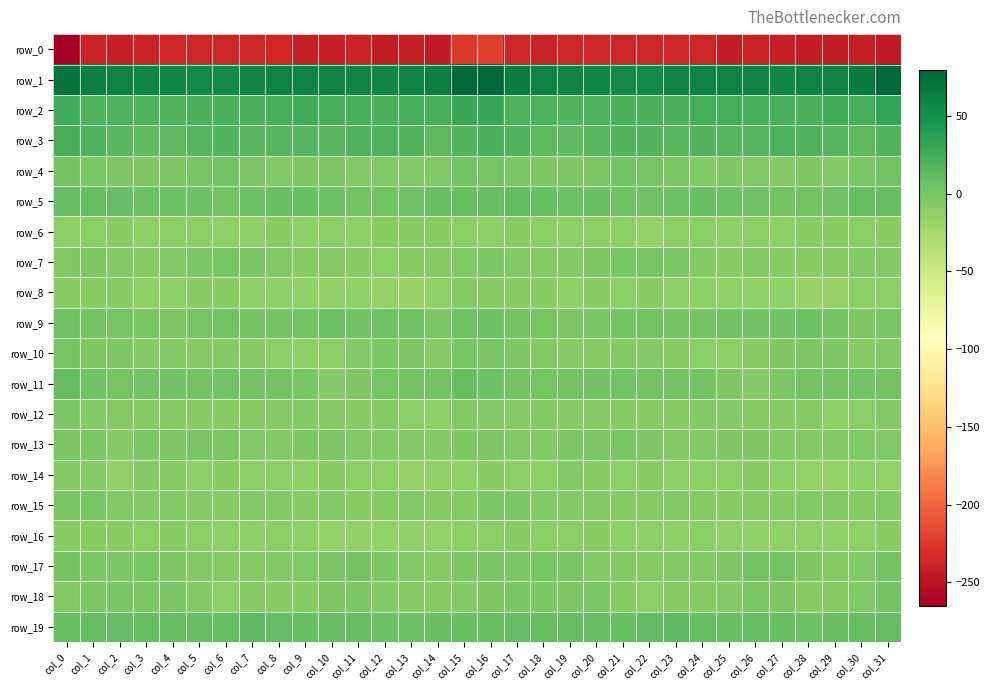

Reading right to left, what are all the values shown in this chart?

row_0: col_31=-245.8	col_30=-242.6	col_29=-244.0	col_28=-244.0	col_27=-241.1	col_26=-239.1	col_25=-243.8	col_24=-238.0	col_23=-236.9	col_22=-237.9	col_21=-238.0	col_20=-236.8	col_19=-237.1	col_18=-240.8	col_17=-237.6	col_16=-221.6	col_15=-224.9	col_14=-245.0	col_13=-243.4	col_12=-243.8	col_11=-239.0	col_10=-240.9	col_9=-243.3	col_8=-235.5	col_7=-238.1	col_6=-237.9	col_5=-237.8	col_4=-236.1	col_3=-238.7	col_2=-241.0	col_1=-239.0	col_0=-265.0
row_1: col_31=78.3	col_30=64.5	col_29=60.9	col_28=59.6	col_27=57.3	col_26=59.5	col_25=61.0	col_24=59.8	col_23=60.1	col_22=54.8	col_21=55.4	col_20=57.0	col_19=58.0	col_18=61.3	col_17=63.1	col_16=79.2	col_15=78.1	col_14=62.1	col_13=60.3	col_12=58.8	col_11=57.7	col_10=61.0	col_9=60.1	col_8=60.4	col_7=58.4	col_6=54.1	col_5=56.1	col_4=57.5	col_3=58.9	col_2=61.6	col_1=62.6	col_0=70.3
row_2: col_31=32.5	col_30=23.7	col_29=25.8	col_28=22.1	col_27=22.9	col_26=23.0	col_25=25.0	col_24=24.4	col_23=22.6	col_22=22.2	col_21=22.3	col_20=20.2	col_19=18.0	col_18=20.7	col_17=20.7	col_16=30.5	col_15=30.0	col_14=23.5	col_13=25.3	col_12=21.4	col_11=23.3	col_10=23.5	col_9=25.6	col_8=23.3	col_7=22.5	col_6=22.2	col_5=22.3	col_4=18.6	col_3=18.9	col_2=20.3	col_1=20.0	col_0=25.6
row_3: col_31=18.6	col_30=14.0	col_29=16.6	col_28=20.0	col_27=20.1	col_26=16.5	col_25=16.3	col_24=17.6	col_23=15.5	col_22=17.7	col_21=17.4	col_20=15.0	col_19=13.0	col_18=14.4	col_17=18.9	col_16=22.4	col_15=18.2	col_14=13.5	col_13=18.5	col_12=20.1	col_11=19.1	col_10=15.8	col_9=17.3	col_8=16.6	col_7=15.8	col_6=18.4	col_5=16.6	col_4=14.4	col_3=12.6	col_2=15.8	col_1=19.6	col_0=23.9
row_4: col_31=3.3	col_30=-2.0	col_29=-6.2	col_28=-3.2	col_27=-6.3	col_26=-4.7	col_25=-3.3	col_24=-4.9	col_23=-2.8	col_22=0.5	col_21=1.5	col_20=-3.0	col_19=-3.4	col_18=-3.7	col_17=-2.1	col_16=0.4	col_15=1.5	col_14=-4.9	col_13=-4.8	col_12=-4.2	col_11=-6.5	col_10=-3.3	col_9=-4.1	col_8=-4.5	col_7=-1.8	col_6=1.8	col_5=-0.3	col_4=-3.5	col_3=-3.7	col_2=-3.4	col_1=-1.8	col_0=1.3
row_5: col_31=8.5	col_30=8.3	col_29=5.0	col_28=3.4	col_27=3.1	col_26=4.7	col_25=6.5	col_24=7.3	col_23=5.8	col_22=4.3	col_21=4.2	col_20=7.2	col_19=5.5	col_18=8.8	col_17=11.0	col_16=9.0	col_15=8.5	col_14=7.3	col_13=4.0	col_12=3.5	col_11=3.3	col_10=5.3	col_9=7.3	col_8=7.0	col_7=5.2	col_6=3.6	col_5=6.0	col_4=6.5	col_3=5.9	col_2=10.3	col_1=10.3	col_0=10.1
row_6: col_31=-9.4	col_30=-9.6	col_29=-8.7	col_28=-8.4	col_27=-11.8	col_26=-10.3	col_25=-12.0	col_24=-10.0	col_23=-10.2	col_22=-13.7	col_21=-11.6	col_20=-9.6	col_19=-11.8	col_18=-10.4	col_17=-8.9	col_16=-11.3	col_15=-10.1	col_14=-9.3	col_13=-8.5	col_12=-9.3	col_11=-11.8	col_10=-10.7	col_9=-11.8	col_8=-9.3	col_7=-11.8	col_6=-13.5	col_5=-10.2	col_4=-10.5	col_3=-11.9	col_2=-9.4	col_1=-10.2	col_0=-12.2
row_7: col_31=-5.8	col_30=-6.7	col_29=-7.6	col_28=-9.2	col_27=-9.5	col_26=-6.7	col_25=-8.5	col_24=-6.1	col_23=-2.1	col_22=1.0	col_21=-1.1	col_20=-4.0	col_19=-6.6	col_18=-7.4	col_17=-4.2	col_16=-2.7	col_15=-5.0	col_14=-7.0	col_13=-8.6	col_12=-9.7	col_11=-8.4	col_10=-6.9	col_9=-8.4	col_8=-4.6	col_7=-0.8	col_6=1.1	col_5=-2.8	col_4=-4.9	col_3=-7.2	col_2=-6.7	col_1=-3.9	col_0=-4.7
row_8: col_31=-10.5	col_30=-10.5	col_29=-16.1	col_28=-17.0	col_27=-12.8	col_26=-13.0	col_25=-13.2	col_24=-12.2	col_23=-10.5	col_22=-9.0	col_21=-9.7	col_20=-8.9	col_19=-11.1	col_18=-9.0	col_17=-7.3	col_16=-7.8	col_15=-7.3	col_14=-12.3	col_13=-17.4	col_12=-15.3	col_11=-12.3	col_10=-13.5	col_9=-12.8	col_8=-11.4	col_7=-9.9	col_6=-9.3	col_5=-9.2	col_4=-9.7	col_3=-10.9	col_2=-8.0	col_1=-8.4	col_0=-9.5
row_9: col_31=-0.3	col_30=-3.4	col_29=2.1	col_28=5.4	col_27=4.1	col_26=5.2	col_25=4.7	col_24=2.5	col_23=1.6	col_22=3.0	col_21=2.5	col_20=-1.2	col_19=-2.0	col_18=0.2	col_17=2.0	col_16=5.7	col_15=4.6	col_14=-2.7	col_13=4.8	col_12=4.7	col_11=4.4	col_10=5.5	col_9=3.5	col_8=2.2	col_7=1.7	col_6=3.4	col_5=1.2	col_4=-1.9	col_3=-1.3	col_2=0.7	col_1=2.4	col_0=4.8
row_10: col_31=-6.7	col_30=-8.6	col_29=-4.0	col_28=-1.8	col_27=-3.5	col_26=-9.4	col_25=-11.5	col_24=-10.5	col_23=-8.4	col_22=-6.3	col_21=-6.8	col_20=-7.1	col_19=-7.0	col_18=-4.7	col_17=-4.0	col_16=-0.2	col_15=-1.2	col_14=-8.0	col_13=-2.2	col_12=-2.1	col_11=-5.5	col_10=-10.6	col_9=-11.4	col_8=-9.7	col_7=-7.6	col_6=-6.0	col_5=-7.2	col_4=-6.7	col_3=-6.6	col_2=-4.2	col_1=-3.0	col_0=1.2
row_11: col_31=3.5	col_30=3.1	col_29=3.1	col_28=1.5	col_27=-1.9	col_26=-6.0	col_25=-3.7	col_24=2.5	col_23=2.1	col_22=3.4	col_21=3.0	col_20=4.0	col_19=2.9	col_18=0.8	col_17=1.5	col_16=6.4	col_15=8.2	col_14=3.2	col_13=2.6	col_12=0.6	col_11=-3.6	col_10=-6.0	col_9=-1.0	col_8=2.9	col_7=2.2	col_6=3.5	col_5=2.9	col_4=4.6	col_3=1.6	col_2=0.7	col_1=3.9	col_0=10.0
row_12: col_31=-6.5	col_30=-9.8	col_29=-11.1	col_28=-8.1	col_27=-8.6	col_26=-9.1	col_25=-6.3	col_24=-6.4	col_23=-9.3	col_22=-9.1	col_21=-8.7	col_20=-8.1	col_19=-7.6	col_18=-6.8	col_17=-8.1	col_16=-5.6	col_15=-4.7	col_14=-11.0	col_13=-10.3	col_12=-7.7	col_11=-8.9	col_10=-8.1	col_9=-5.7	col_8=-7.9	col_7=-9.3	col_6=-9.1	col_5=-8.5	col_4=-7.8	col_3=-7.2	col_2=-7.3	col_1=-6.5	col_0=-2.4
row_13: col_31=-4.4	col_30=-5.2	col_29=-6.3	col_28=-5.6	col_27=-5.7	col_26=-3.5	col_25=-2.8	col_24=-4.8	col_23=-5.7	col_22=-3.4	col_21=-0.9	col_20=-1.8	col_19=-2.3	col_18=-4.9	col_17=-5.4	col_16=-2.6	col_15=-3.4	col_14=-6.1	col_13=-6.1	col_12=-5.6	col_11=-5.1	col_10=-2.5	col_9=-3.7	col_8=-5.2	col_7=-5.3	col_6=-2.4	col_5=-0.6	col_4=-2.4	col_3=-2.3	col_2=-6.7	col_1=-2.4	col_0=-0.4
row_14: col_31=-13.9	col_30=-13.2	col_29=-14.0	col_28=-14.8	col_27=-11.3	col_26=-9.4	col_25=-10.7	col_24=-11.1	col_23=-10.1	col_22=-9.0	col_21=-9.6	col_20=-8.9	col_19=-5.7	col_18=-11.4	col_17=-10.6	col_16=-8.8	col_15=-12.8	col_14=-13.4	col_13=-15.0	col_12=-13.5	col_11=-10.4	col_10=-9.2	col_9=-11.5	col_8=-10.2	col_7=-10.0	col_6=-8.9	col_5=-9.9	col_4=-7.2	col_3=-6.7	col_2=-12.9	col_1=-8.0	col_0=-6.0
row_15: col_31=-6.5	col_30=-7.3	col_29=-5.0	col_28=-6.6	col_27=-8.5	col_26=-7.1	col_25=-8.5	col_24=-8.0	col_23=-5.2	col_22=-7.9	col_21=-8.5	col_20=-6.7	col_19=-5.8	col_18=-5.7	col_17=-2.7	col_16=-2.2	col_15=-7.4	col_14=-7.0	col_13=-5.2	col_12=-7.6	col_11=-8.3	col_10=-6.8	col_9=-9.3	col_8=-6.6	col_7=-5.6	col_6=-8.8	col_5=-7.7	col_4=-6.4	col_3=-5.6	col_2=-5.3	col_1=-0.9	col_0=-1.3
row_16: col_31=-8.5	col_30=-12.9	col_29=-13.1	col_28=-13.2	col_27=-13.6	col_26=-13.3	col_25=-13.4	col_24=-9.6	col_23=-11.2	col_22=-11.8	col_21=-11.6	col_20=-8.7	col_19=-9.9	col_18=-10.0	col_17=-8.2	col_16=-10.1	col_15=-11.9	col_14=-14.4	col_13=-12.4	col_12=-13.7	col_11=-13.2	col_10=-13.9	col_9=-11.6	col_8=-10.0	col_7=-11.6	col_6=-12.0	col_5=-10.4	col_4=-8.7	col_3=-10.6	col_2=-9.0	col_1=-8.7	col_0=-8.9
row_17: col_31=2.1	col_30=-5.2	col_29=-7.0	col_28=-3.5	col_27=1.2	col_26=1.2	col_25=-4.0	col_24=-6.0	col_23=-6.5	col_22=-7.5	col_21=-6.0	col_20=-5.5	col_19=-1.5	col_18=-0.6	col_17=-2.2	col_16=-0.8	col_15=-3.2	col_14=-7.5	col_13=-5.6	col_12=-1.8	col_11=1.8	col_10=-0.7	col_9=-5.0	col_8=-6.0	col_7=-7.2	col_6=-7.2	col_5=-6.0	col_4=-4.1	col_3=-0.4	col_2=-1.6	col_1=-2.5	col_0=1.7
row_18: col_31=1.5	col_30=-5.2	col_29=-7.3	col_28=-7.1	col_27=-3.2	col_26=-2.0	col_25=-6.9	col_24=-9.0	col_23=-7.6	col_22=-10.1	col_21=-7.6	col_20=-2.1	col_19=-2.0	col_18=-1.8	col_17=-0.7	col_16=-4.1	col_15=-5.6	col_14=-7.2	col_13=-7.4	col_12=-6.2	col_11=-2.5	col_10=-3.4	col_9=-8.4	col_8=-8.2	col_7=-8.0	col_6=-10.4	col_5=-5.7	col_4=-1.2	col_3=-2.2	col_2=-1.4	col_1=-1.7	col_0=-4.3
row_19: col_31=10.5	col_30=8.1	col_29=7.2	col_28=5.3	col_27=7.8	col_26=8.7	col_25=7.2	col_24=9.1	col_23=12.1	col_22=10.6	col_21=7.9	col_20=9.2	col_19=8.6	col_18=9.6	col_17=9.4	col_16=7.8	col_15=7.7	col_14=7.2	col_13=6.4	col_12=5.7	col_11=8.5	col_10=8.0	col_9=7.4	col_8=10.3	col_7=12.4	col_6=9.1	col_5=8.3	col_4=8.7	col_3=9.2	col_2=9.6	col_1=9.0	col_0=7.1